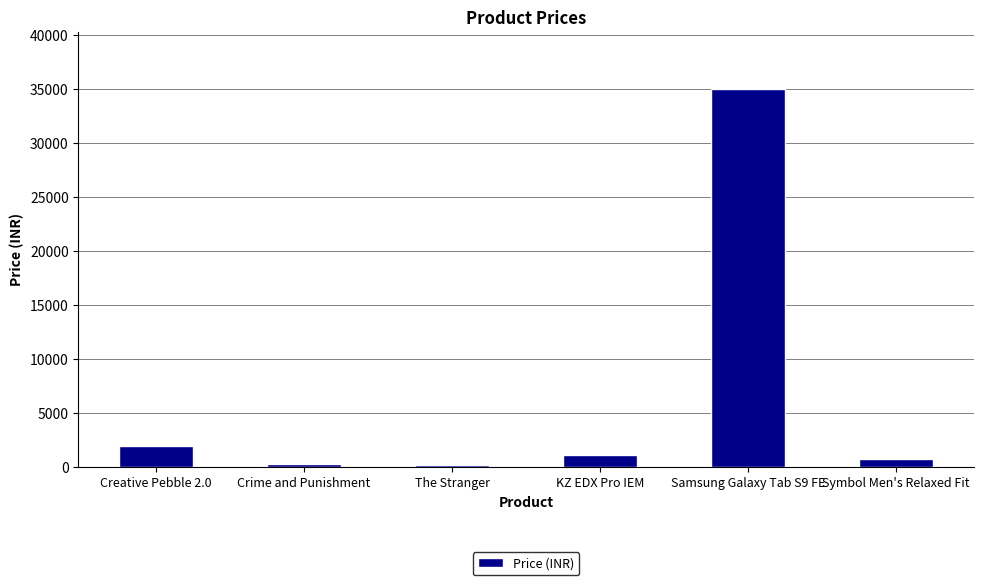

At which label is the value closest to 17599?

Creative Pebble 2.0